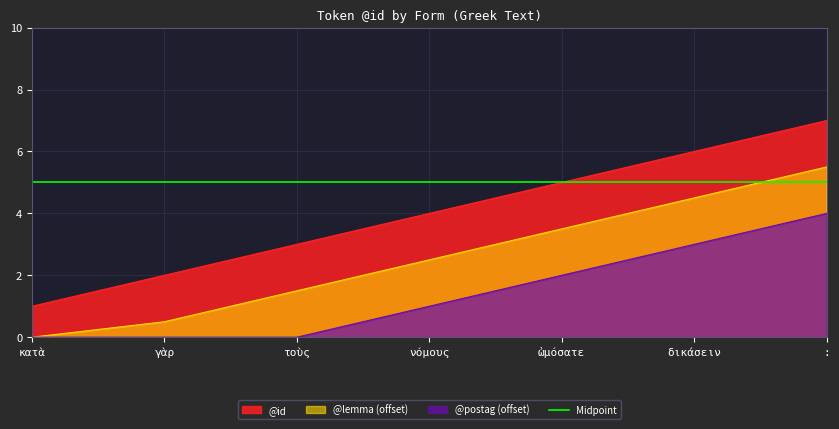

What is the maximum value shown in the chart?

7